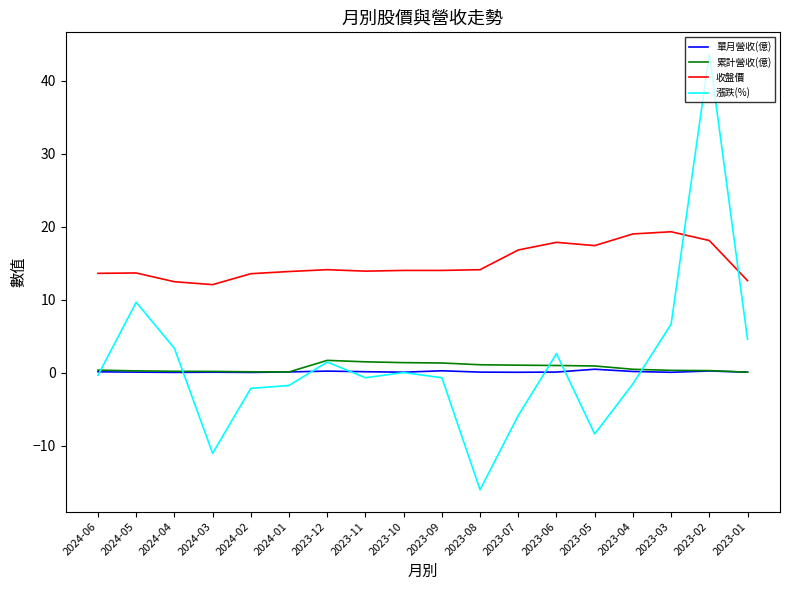

What is the difference between the highest and lowest values at 2023-02?

43.4